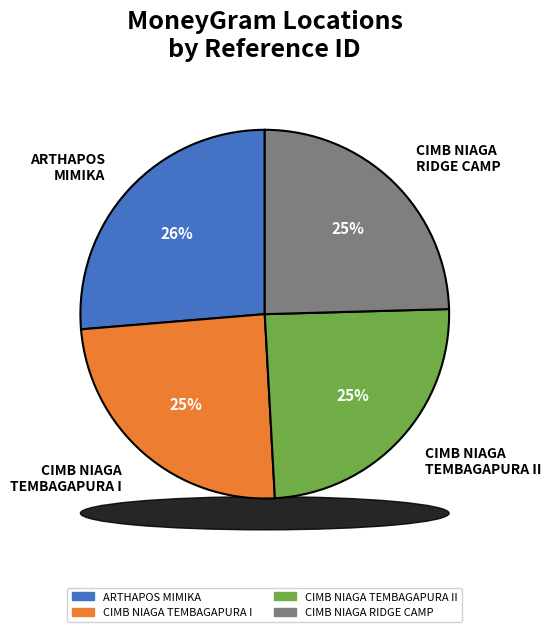

Which slice is the smallest?

CIMB NIAGA TEMBAGAPURA I - TEMBAGA PURA